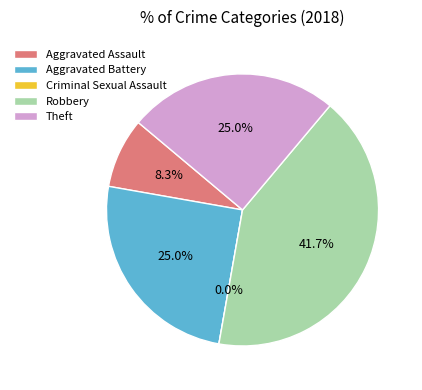

Count the number of slices in the pie.

5